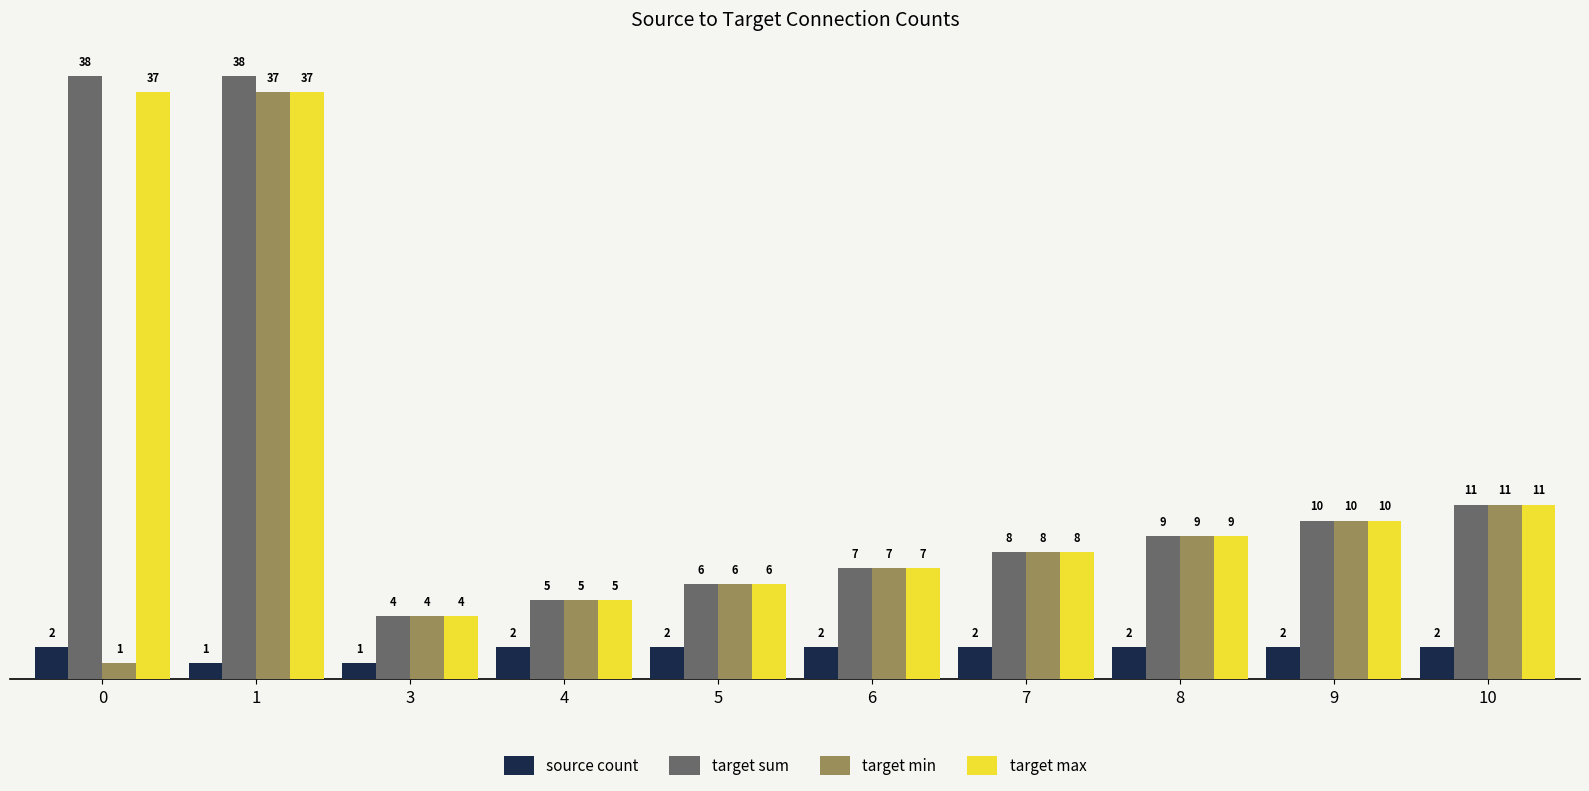

What is the minimum value shown in the chart?

1